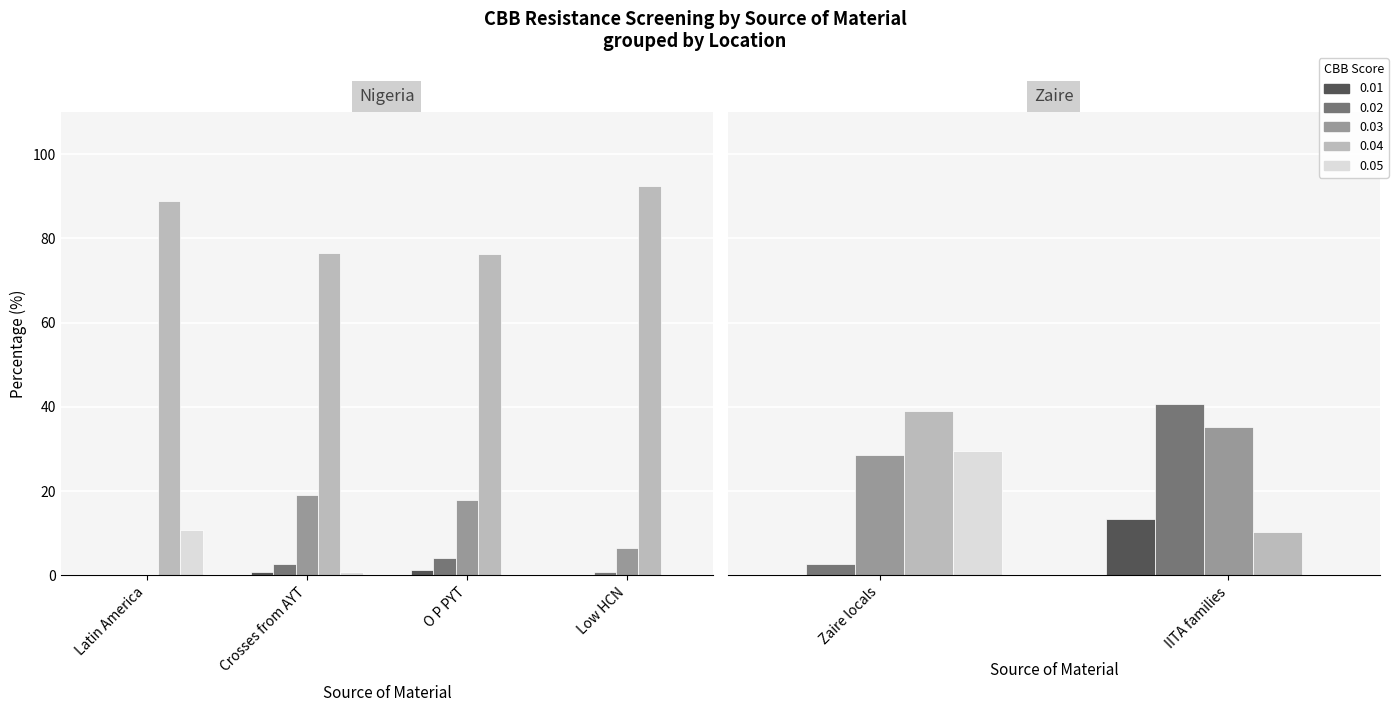

What is the average value of the 0.01 series?

2.6